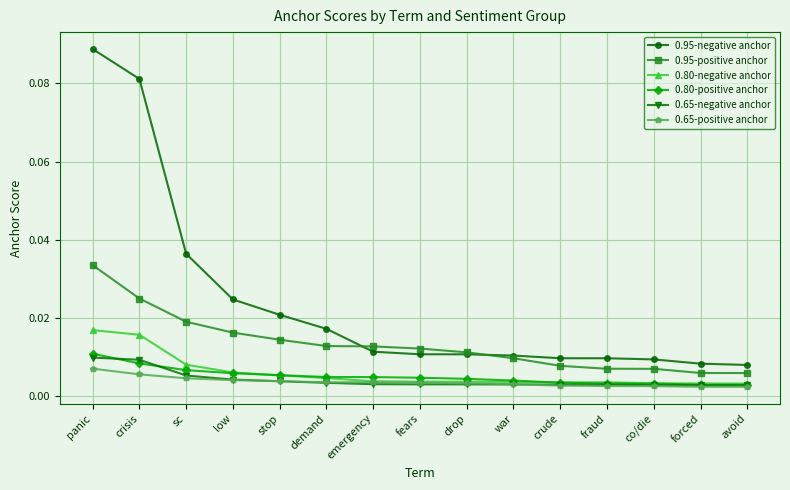

Between which two adjacent categories do 0.95-positive anchor and 0.95-negative anchor first intersect?

demand and emergency